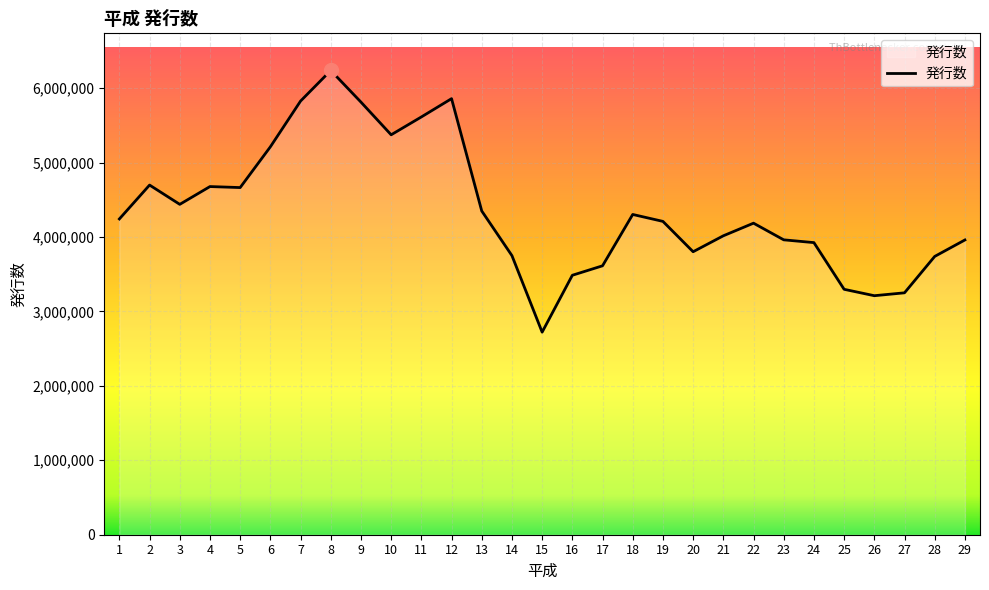

What is the difference between the values at 11 and 2?

914932